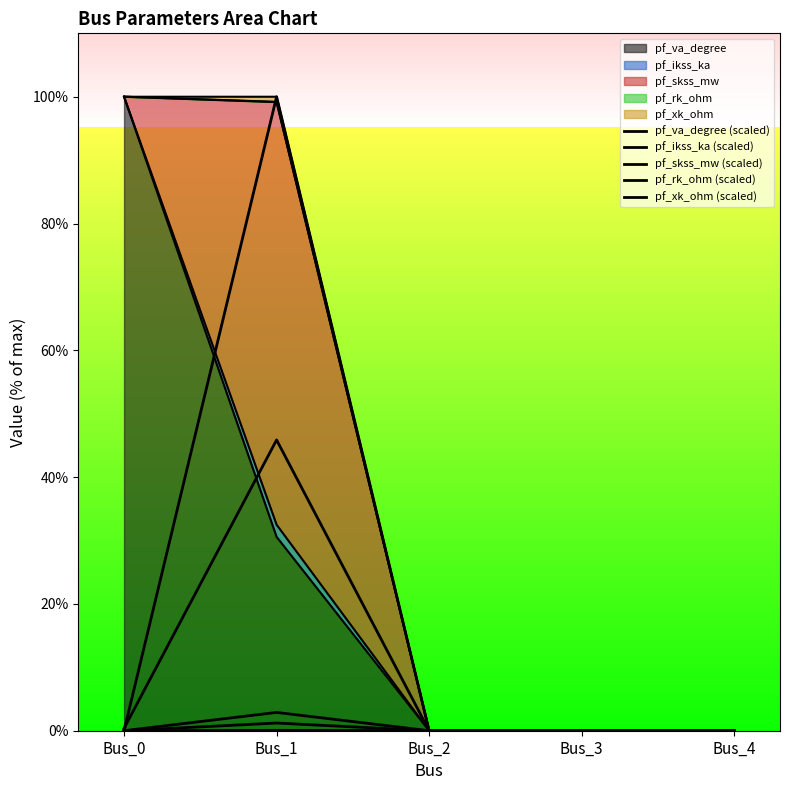

Is it true that pf_skss_mw (scaled) equals 30.4 at Bus_4?

False